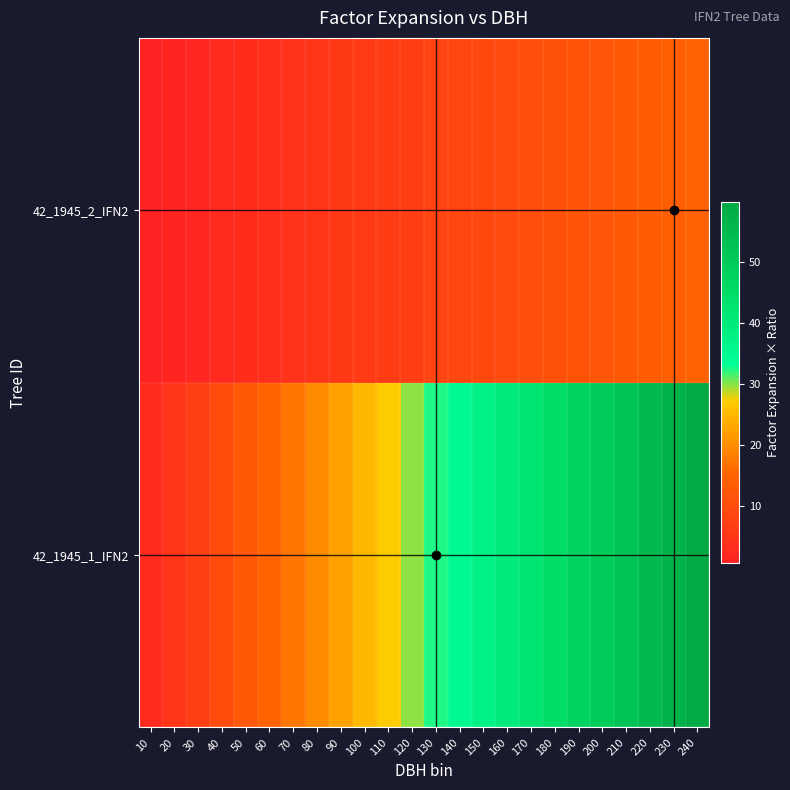

At which category is the sum across all series the highest?

240